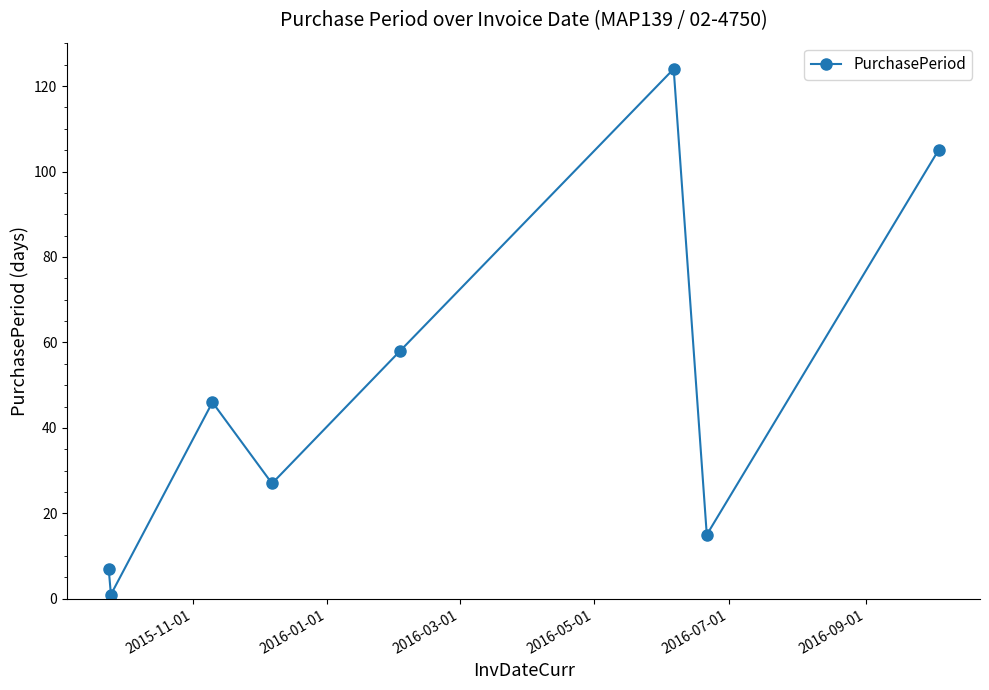

How many lines are shown in the chart?

1